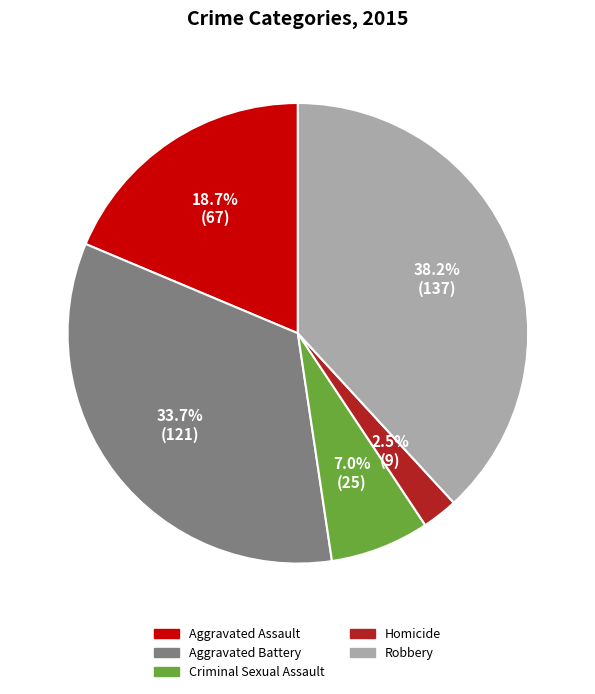

Does Homicide account for over 50% of the chart?

No